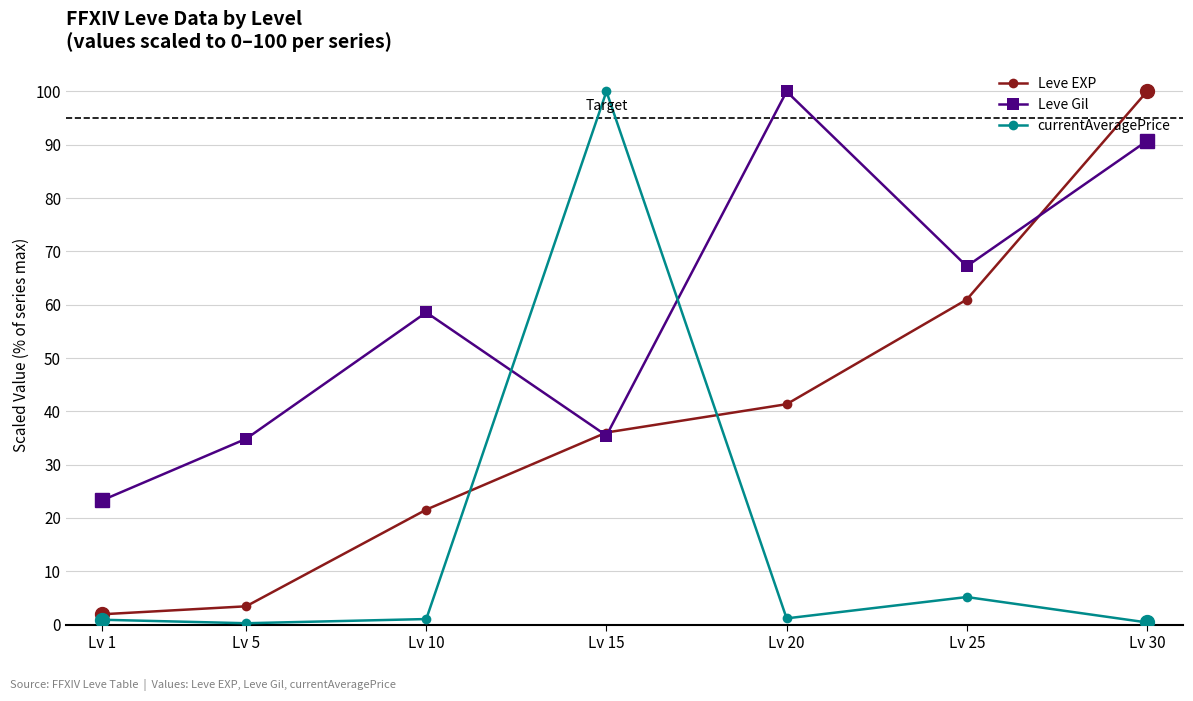

Does the chart display data point markers on the line(s)?

Yes